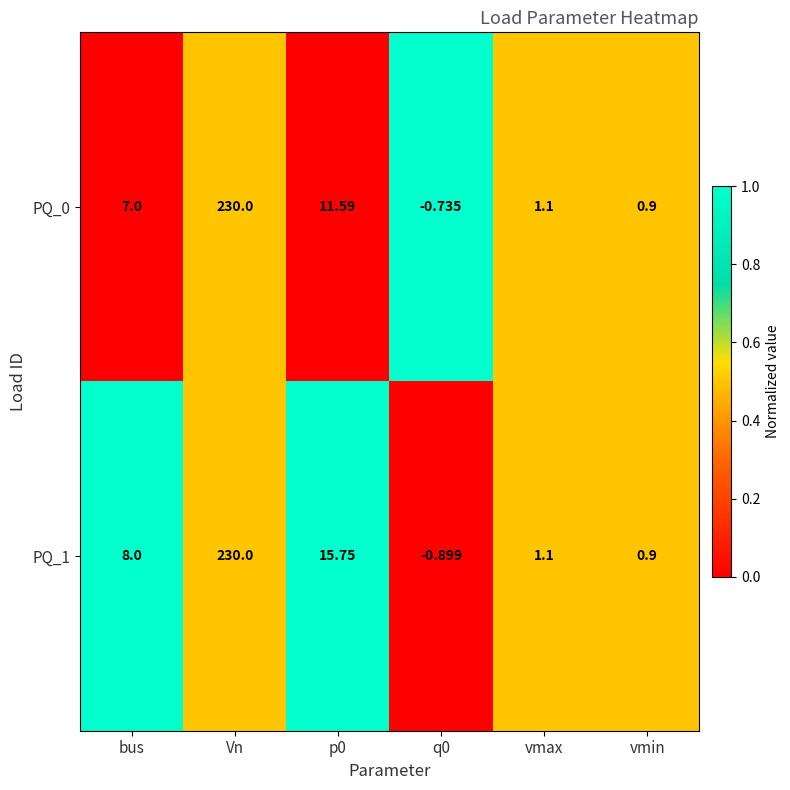

Between bus and q0, which series saw the biggest shift?

PQ_1